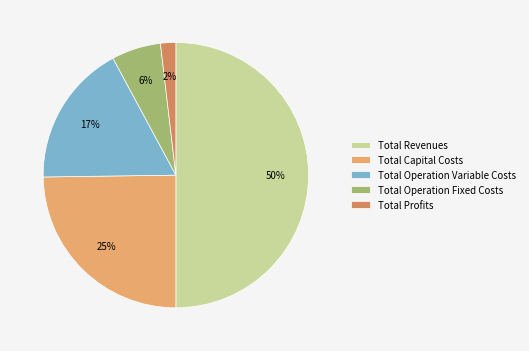

Which has a higher value, Total Profits or Total Revenues?

Total Revenues